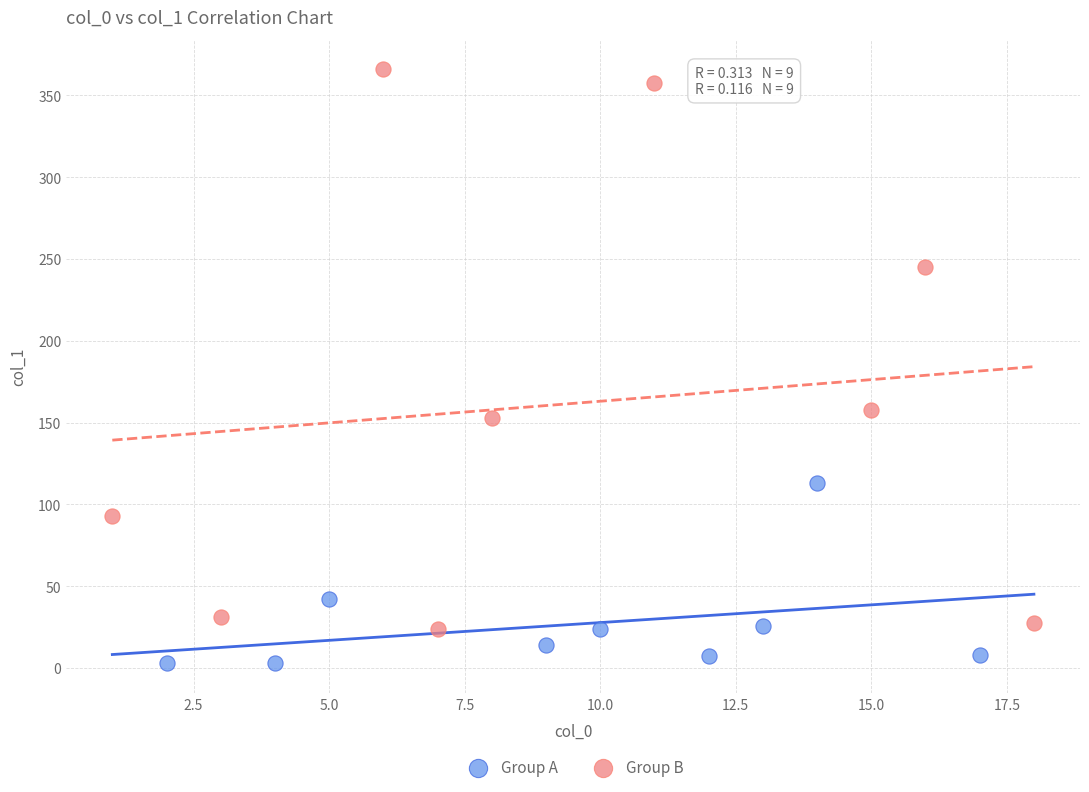

Which series reaches the minimum Y coordinate?

Group A